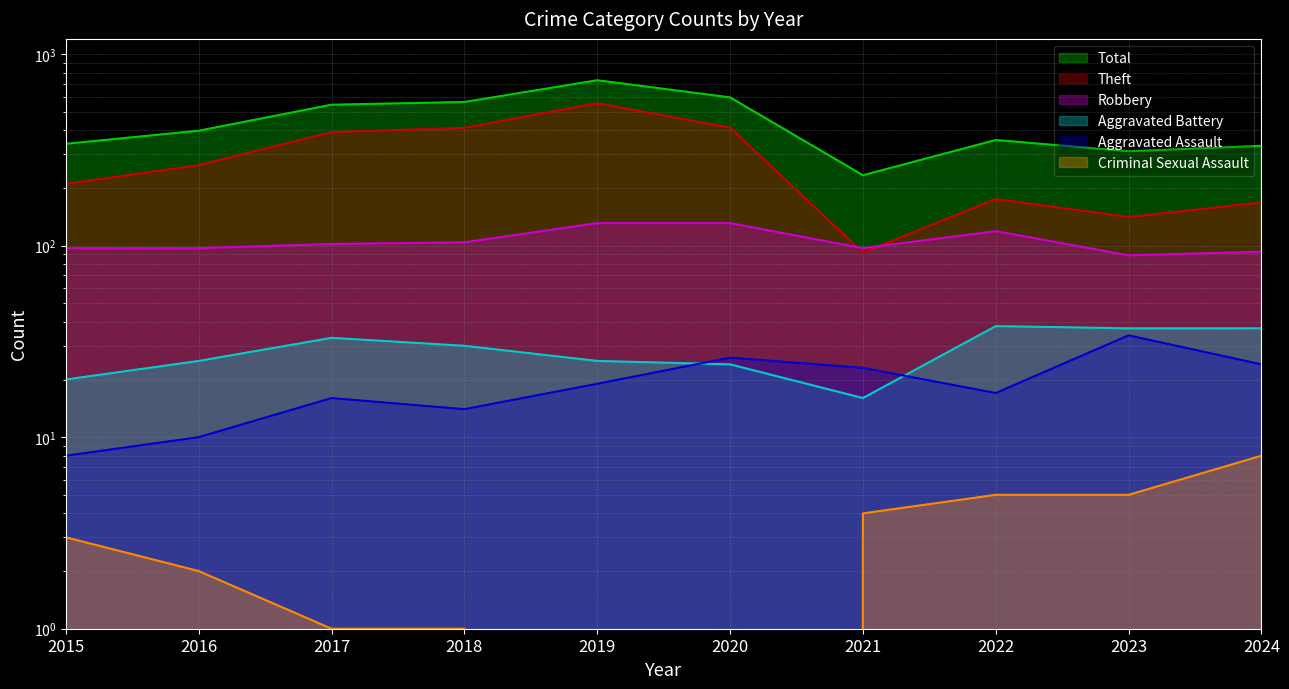

The value of Criminal Sexual Assault at 2018 is 0. True or false?

False